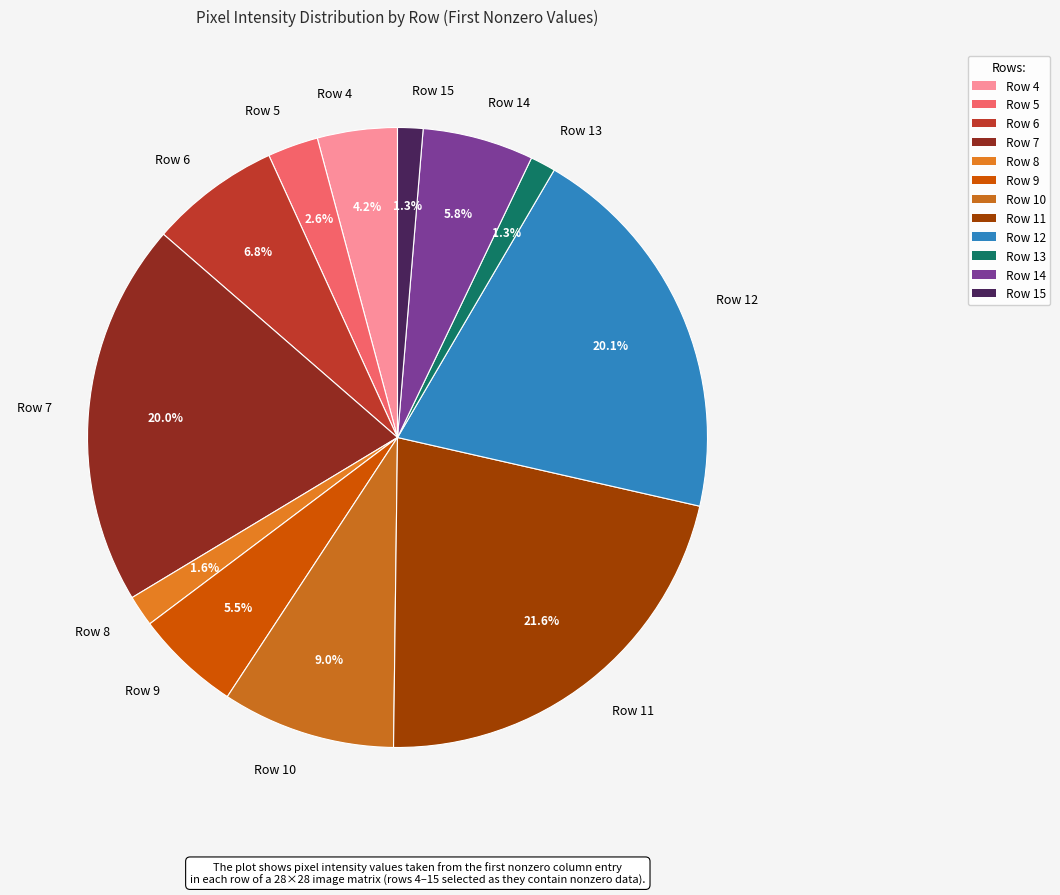

What is the largest slice in the pie chart?

Row 11